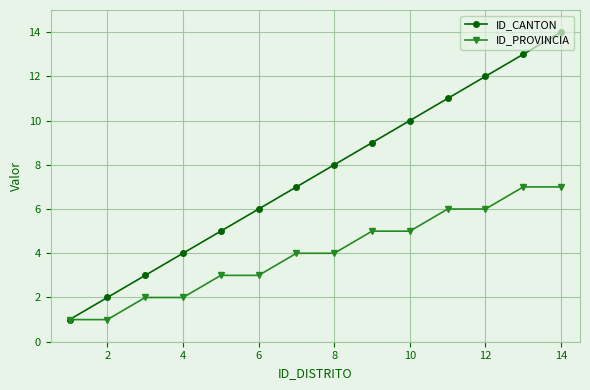

Which series has the largest range (max minus min)?

ID_CANTON